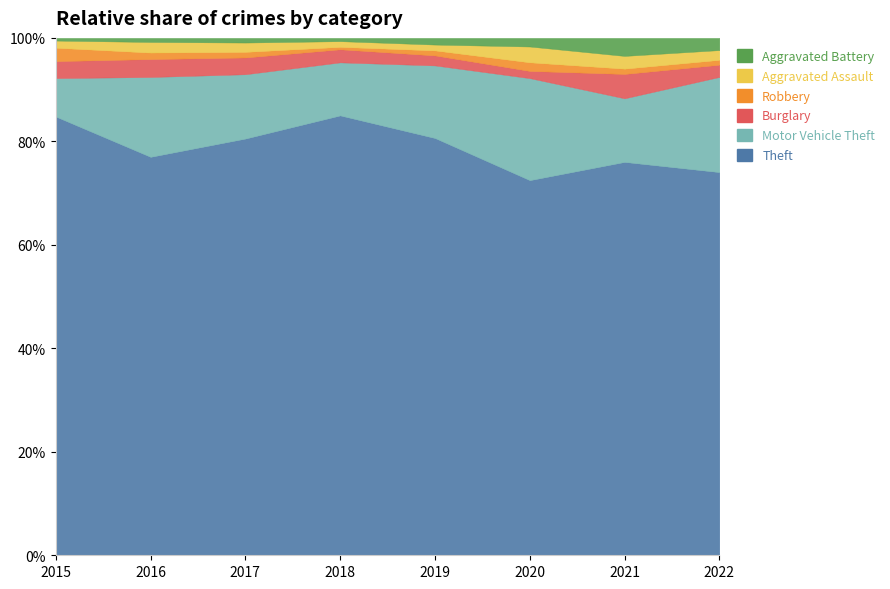

How many lines are shown in the chart?

6